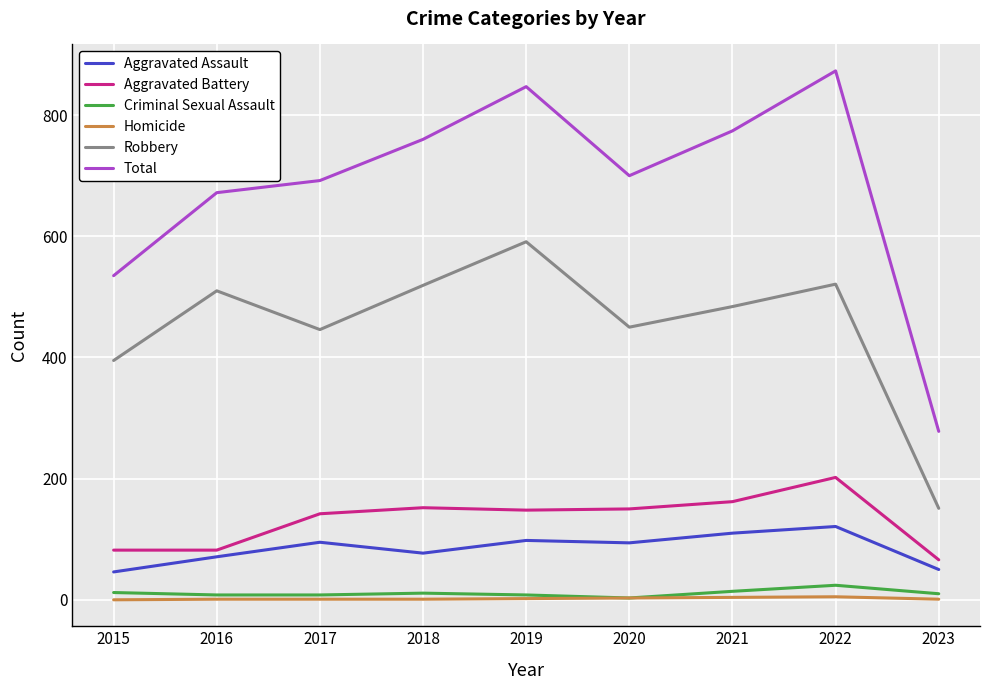

At which category is the sum across all series the highest?

2022